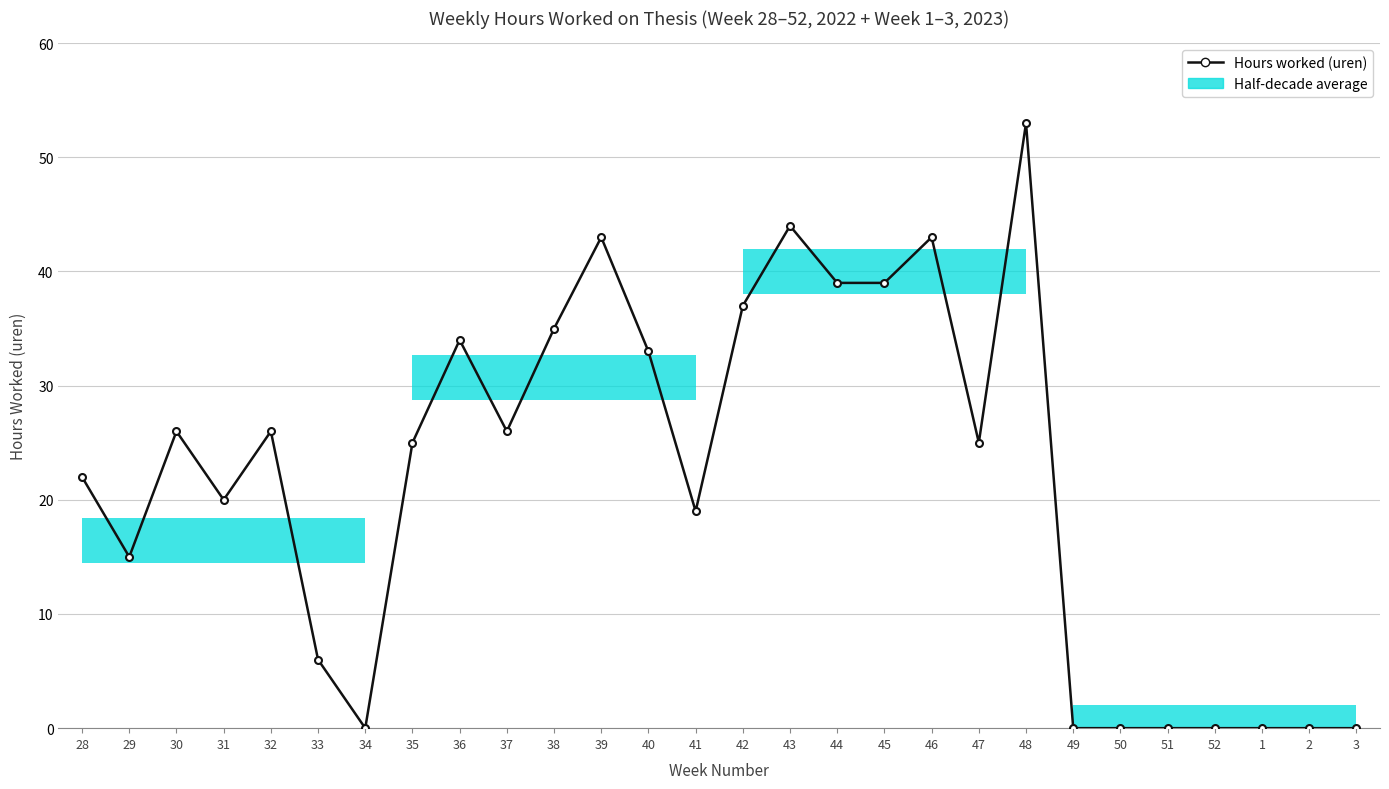

List the labels in order of value, largest first.

48, 43, 39, 46, 44, 45, 42, 38, 36, 40, 30, 32, 37, 35, 47, 28, 31, 41, 29, 33, 34, 49, 50, 51, 52, 1, 2, 3